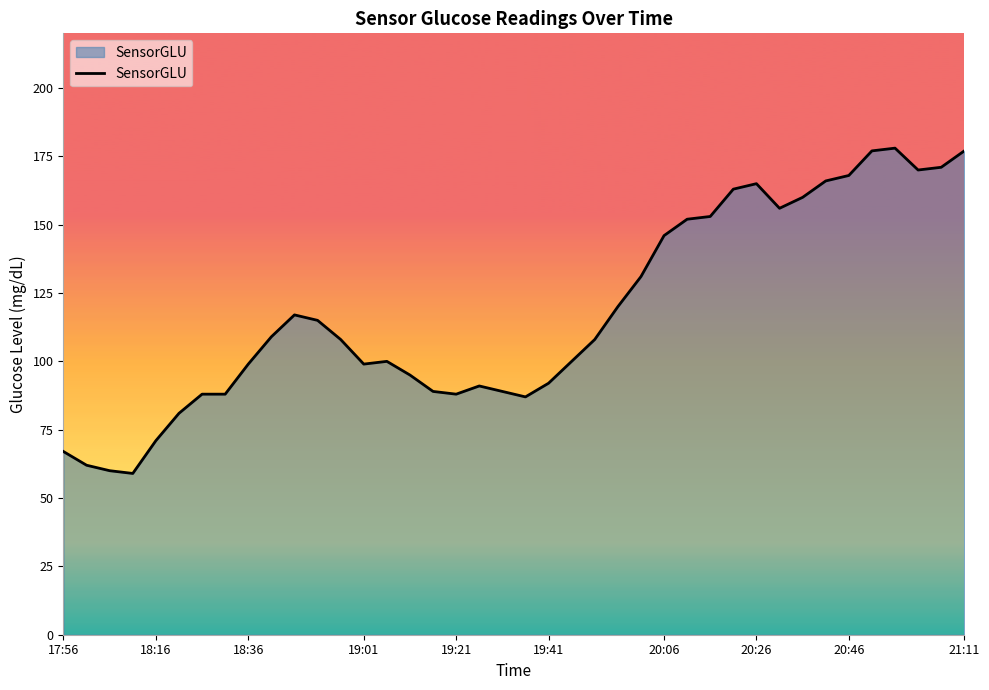

What is the difference between the maximum and second lowest values?

118